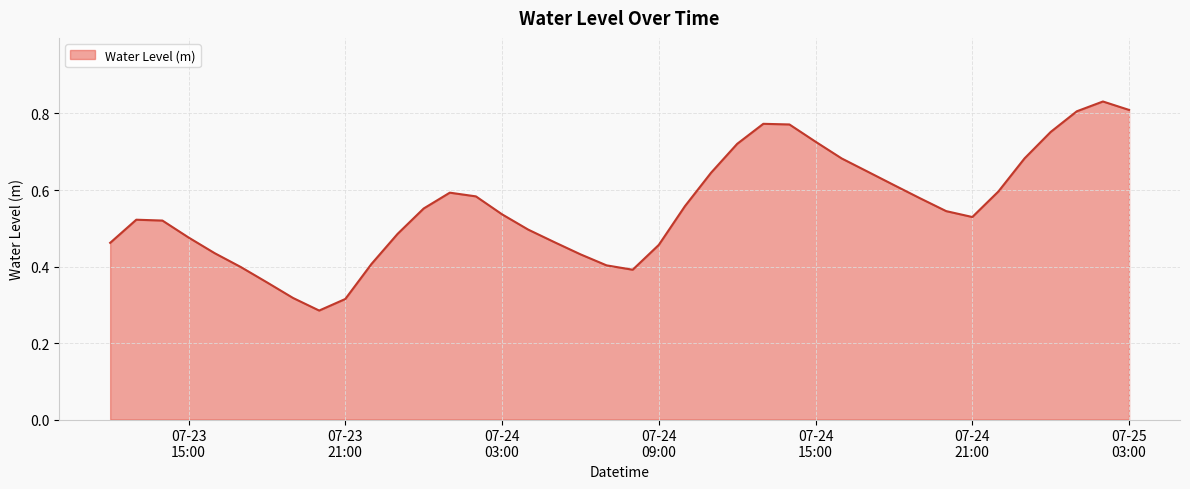

How many lines are shown in the chart?

1